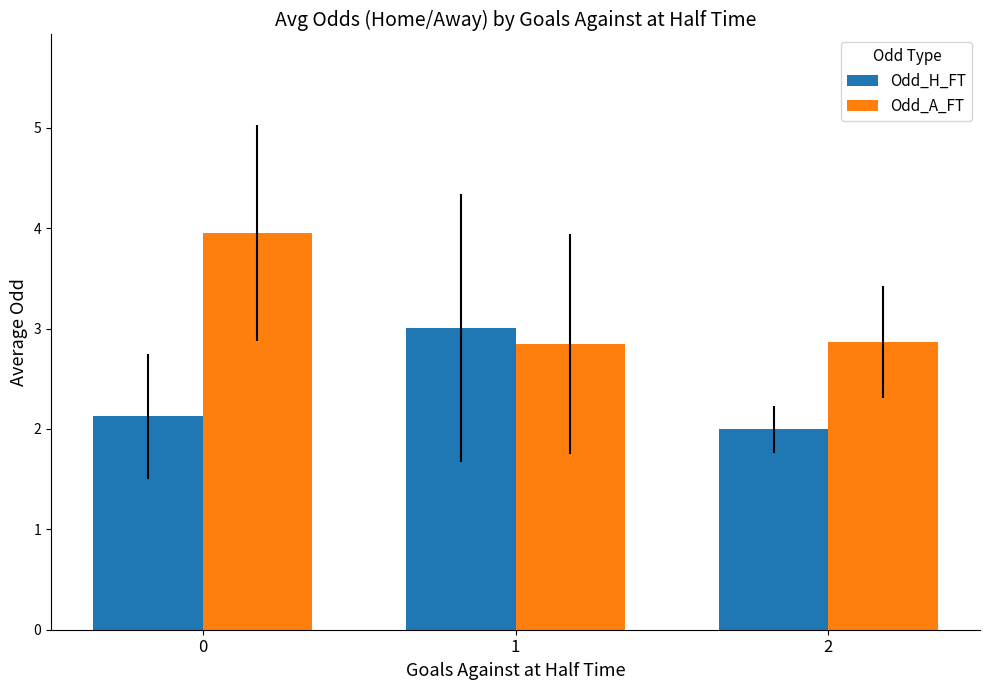

List the series in order of their overall mean, lowest first.

Odd_H_FT, Odd_A_FT